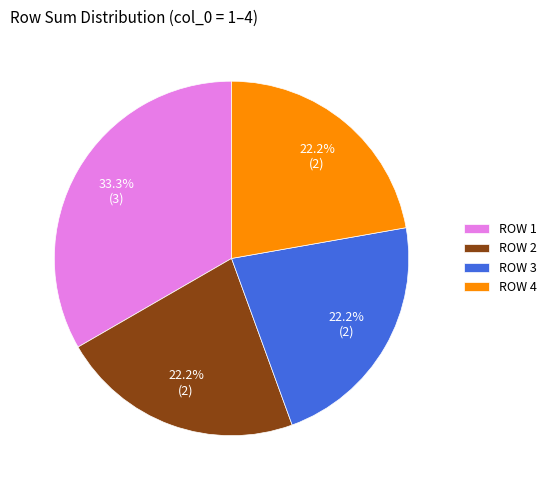

Does ROW 1 account for over 50% of the chart?

No